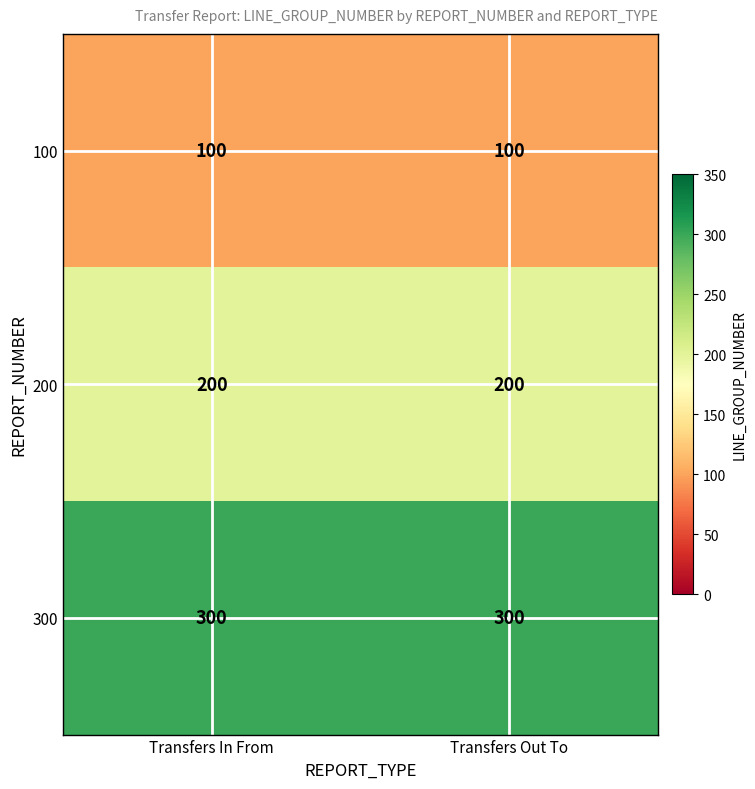

Rank the series by their maximum value, from lowest to highest.

100, 200, 300